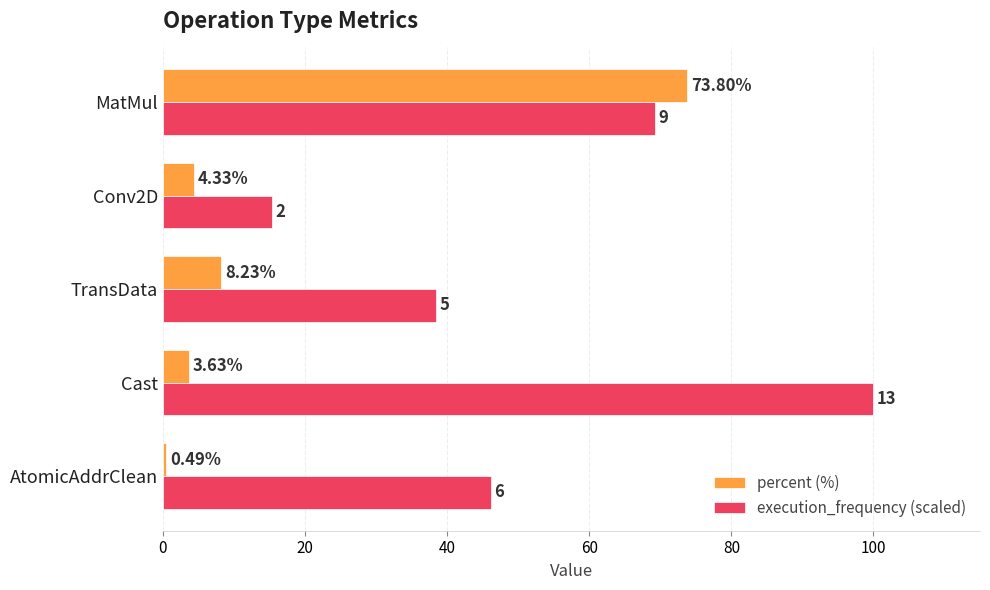

At which label does percent (%) reach its minimum?

AtomicAddrClean